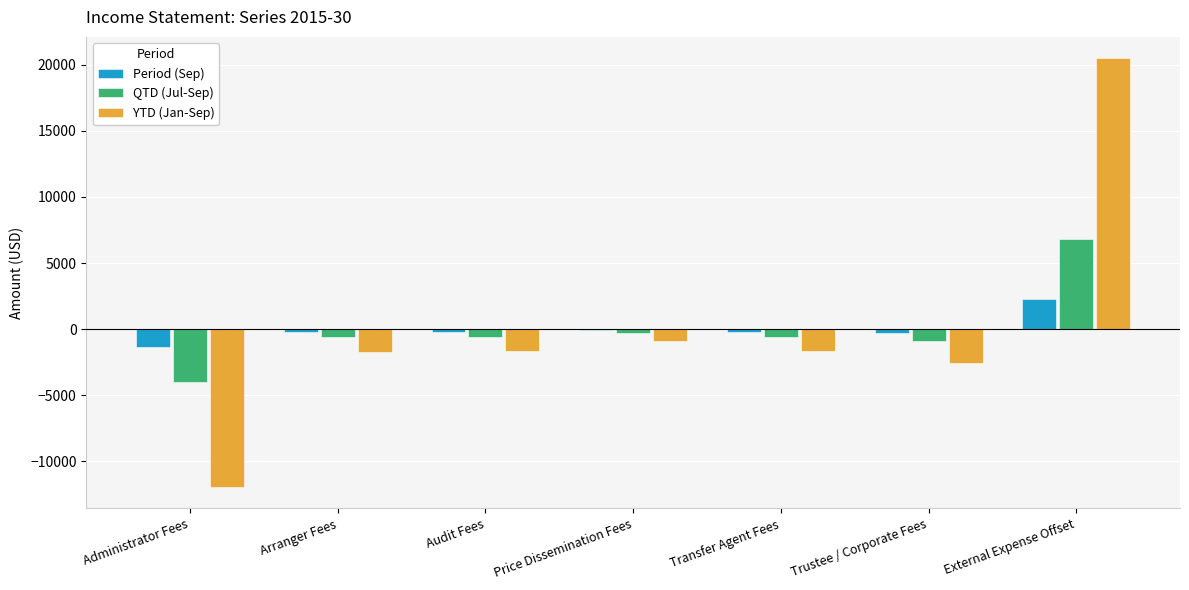

Is it true that YTD (Jan-Sep) equals -1673.8 at Transfer Agent Fees?

True